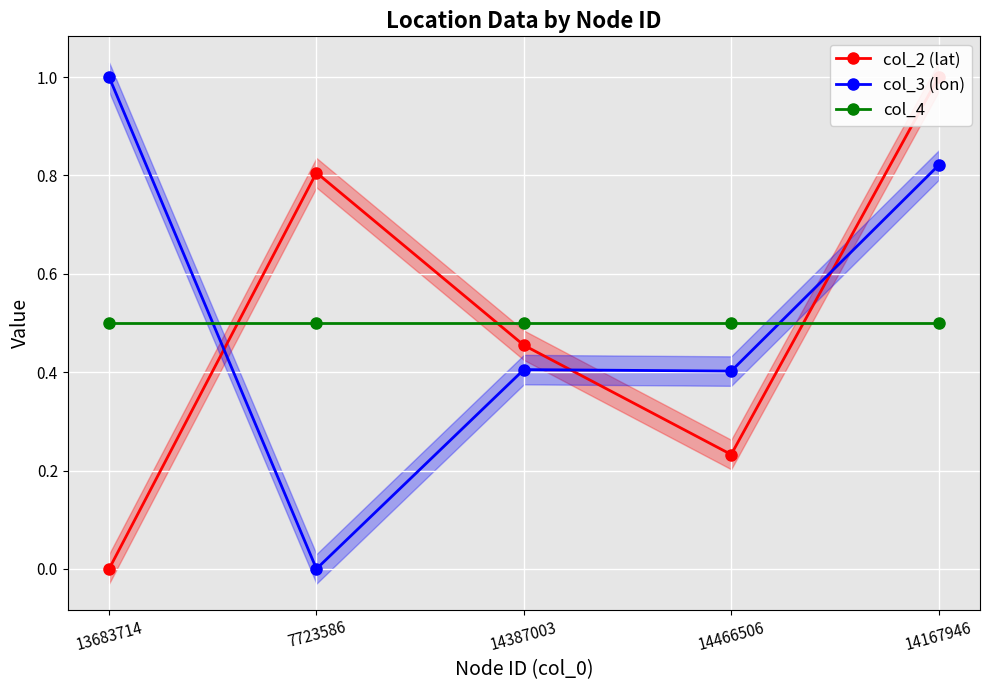

How many values in the col_3 (lon) series exceed 0?

4